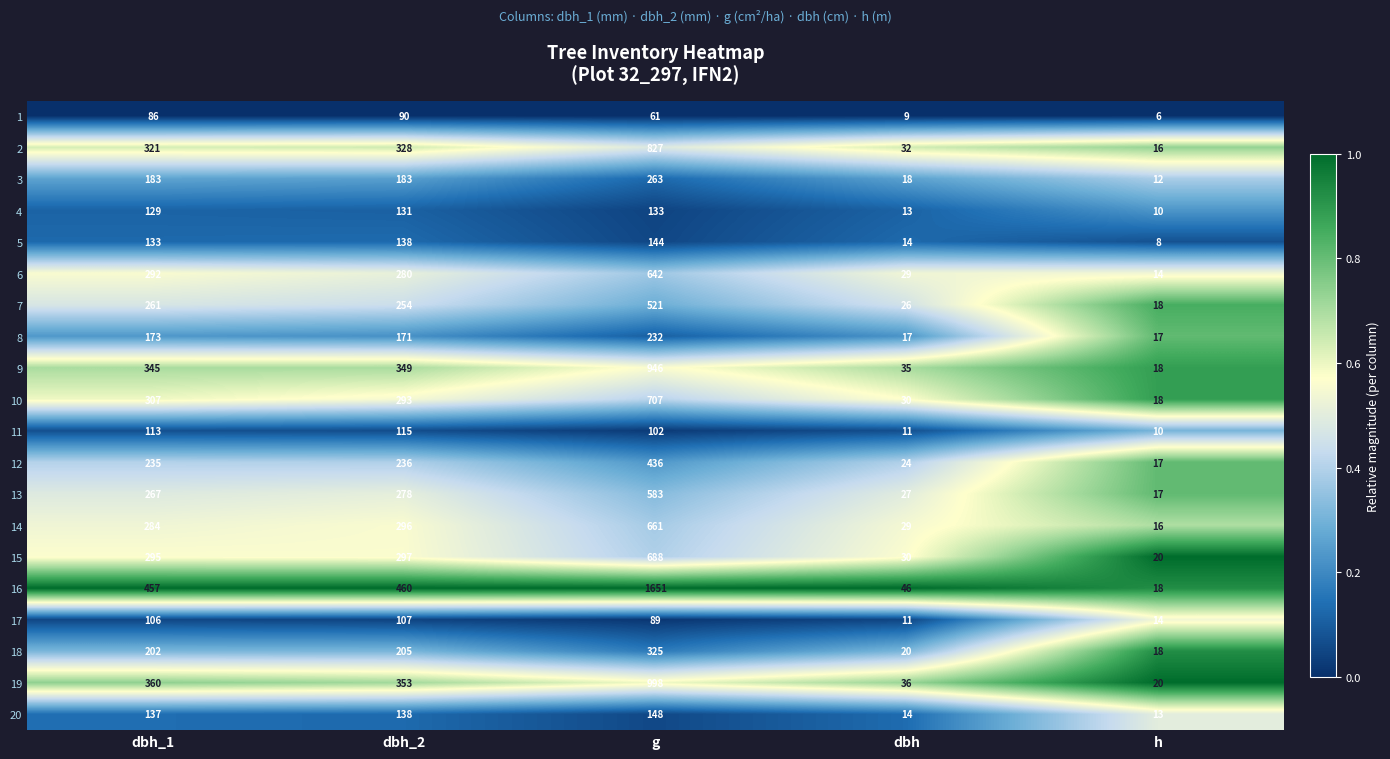

What is the approximate value of 11 at g, to the nearest 50?

100